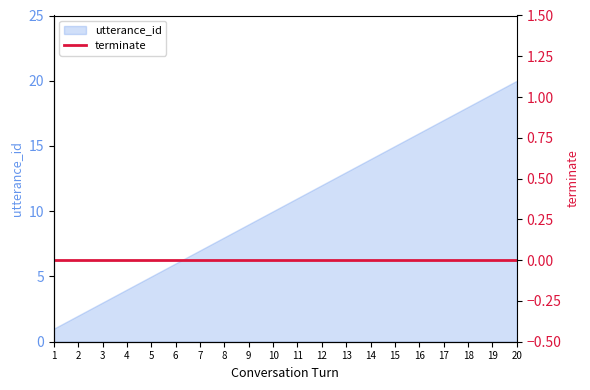

What is the ratio of the value at 16 to the value at 4?

4.0